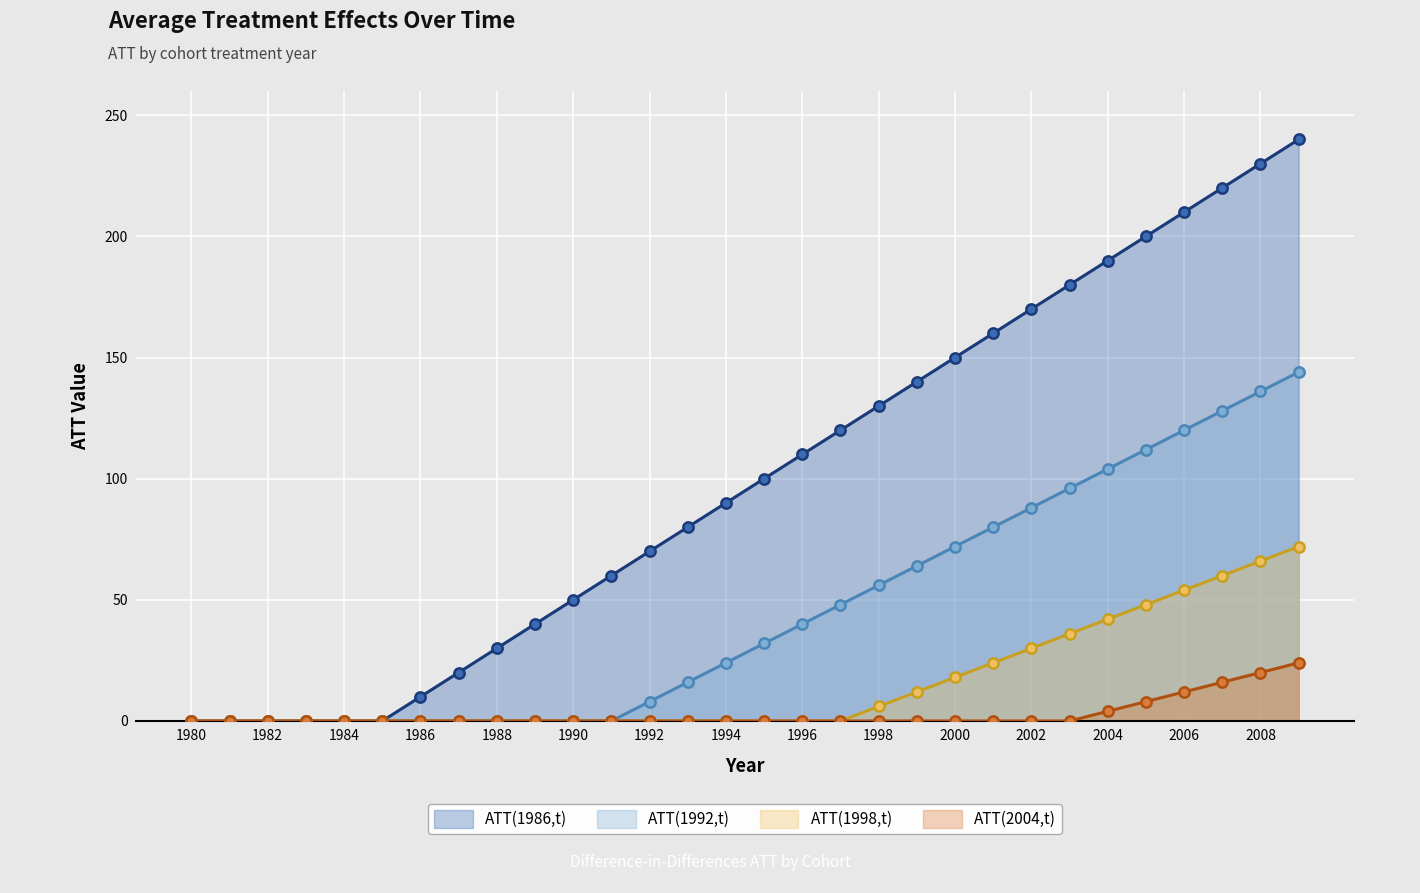

Which series reaches the maximum Y coordinate?

ATT(1986,t)